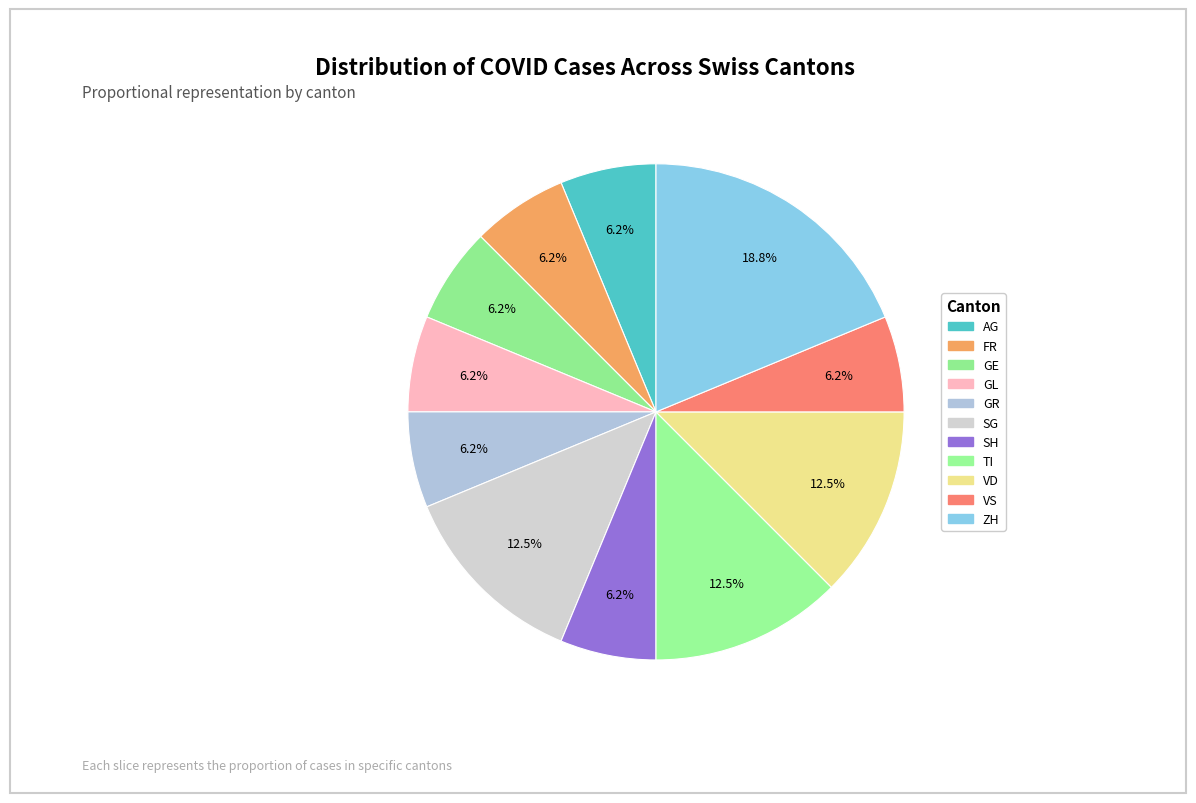

Is there any slice that represents more than half of the pie?

No